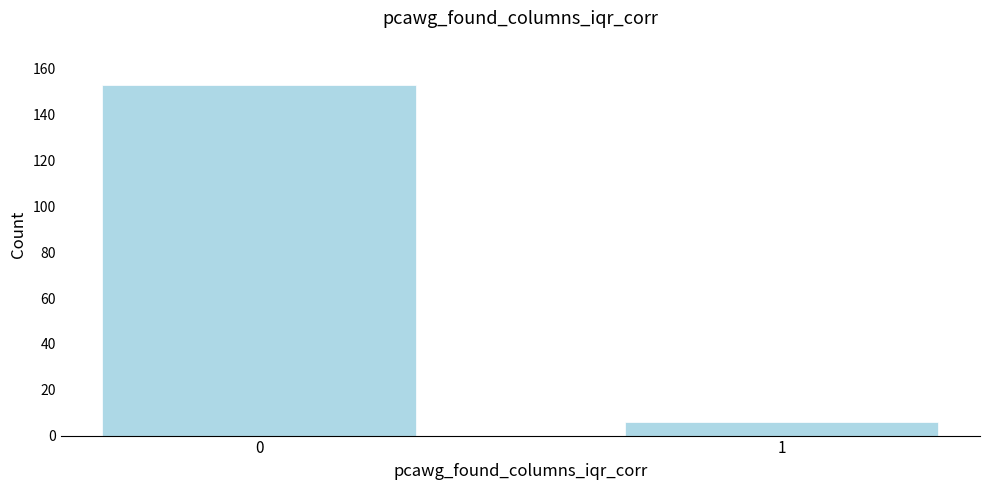

Reading right to left, list all the values displayed in this chart.

1=6	0=153